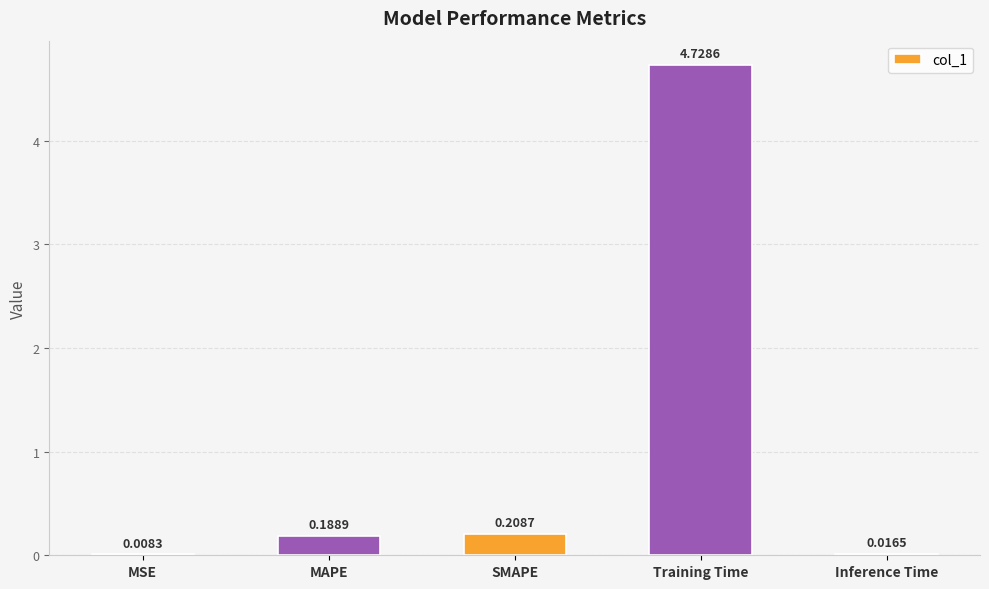

Which label corresponds to the largest value in the chart?

Training Time